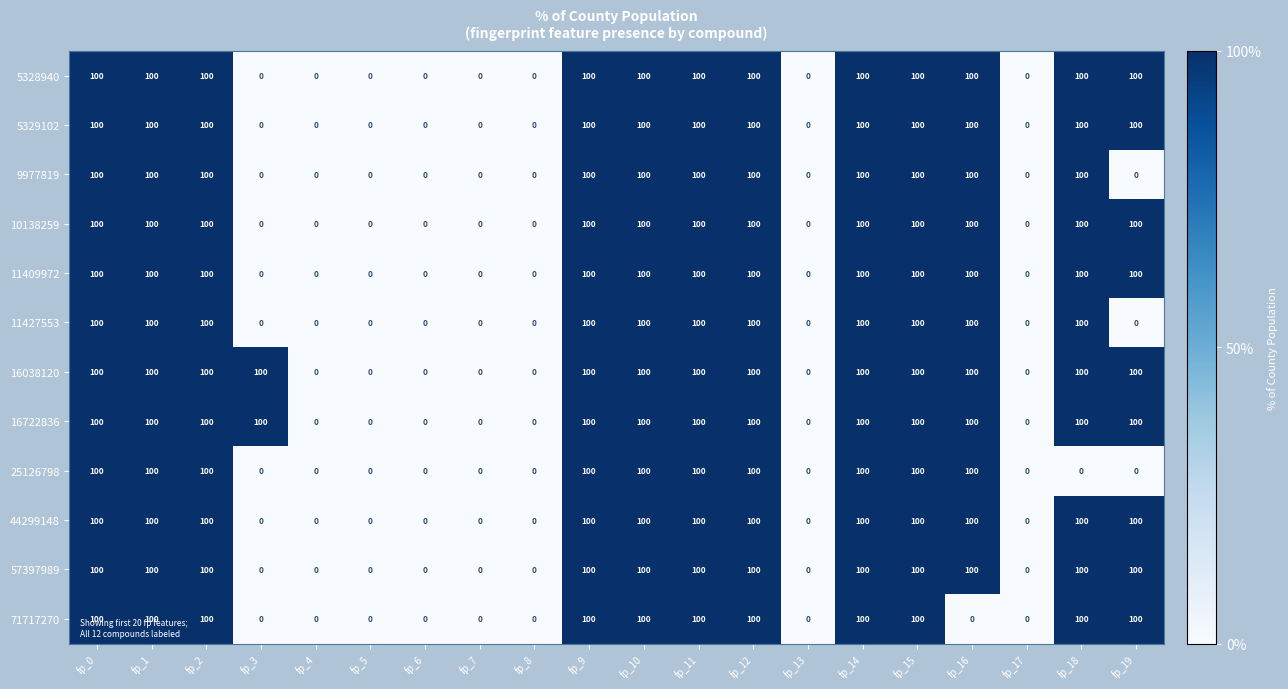

What is the difference between the 5329102 values at fp_15 and fp_13?

100